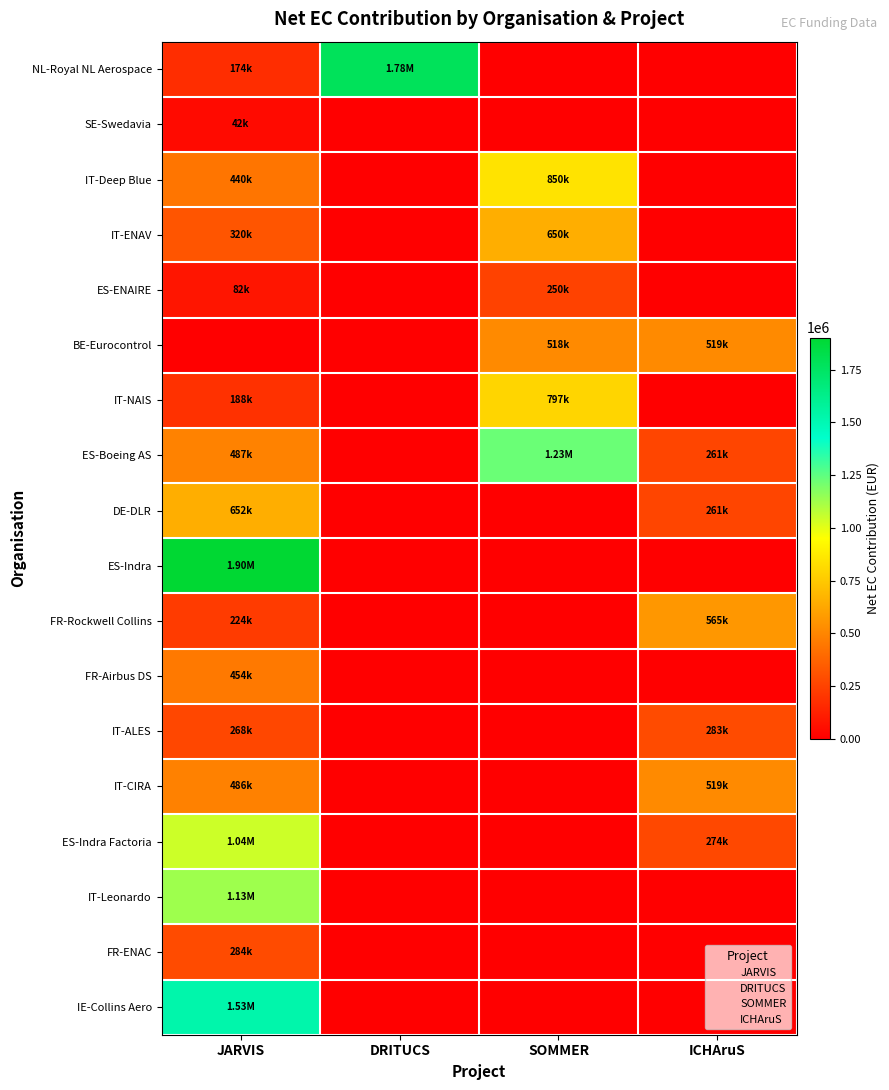

At which category is the sum across all series the highest?

JARVIS